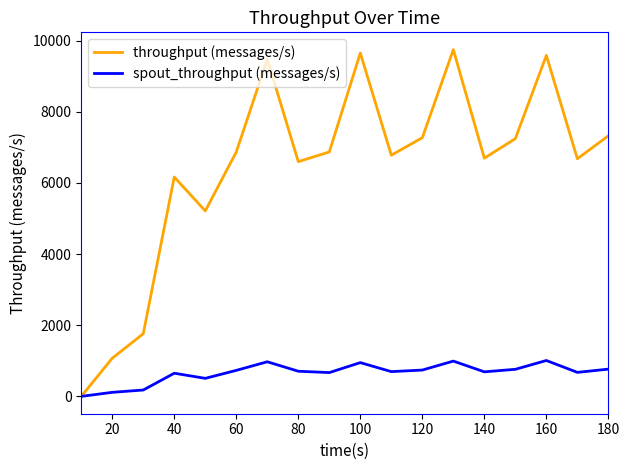

Which series has the widest spread of values?

throughput (messages/s)